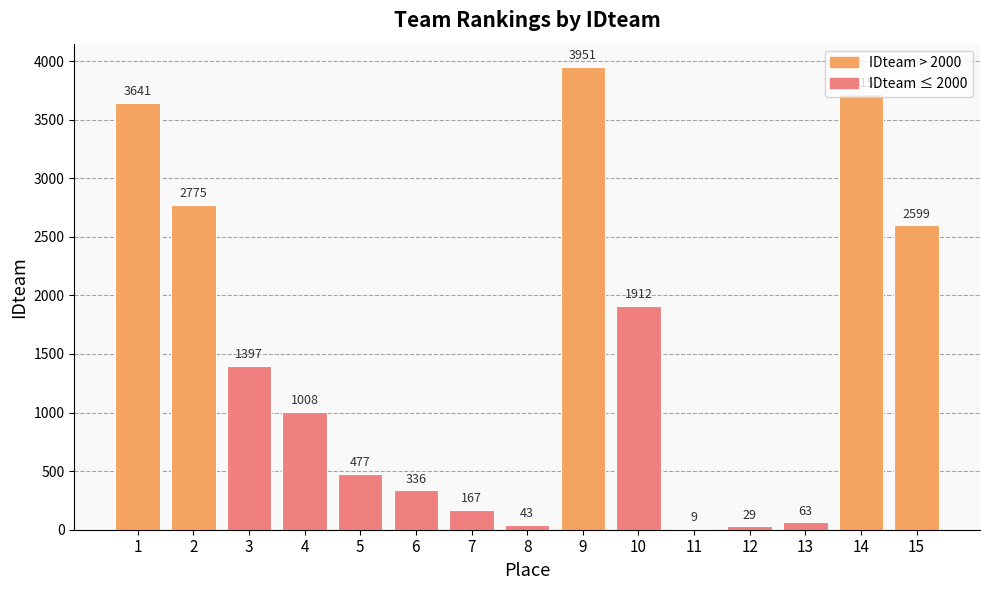

What is the change in value from 10 to 11?

-1903